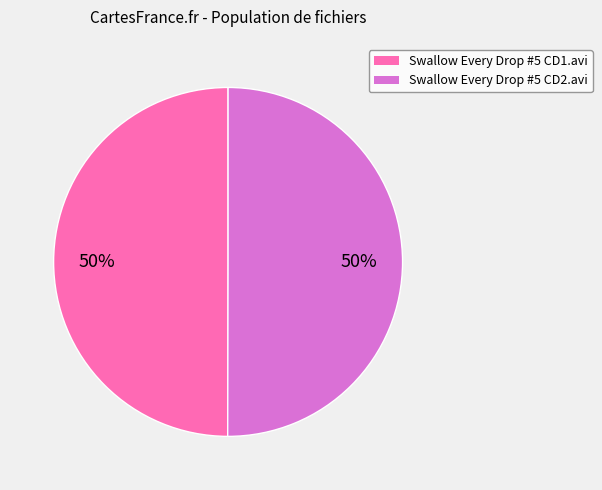

Do Swallow Every Drop #5 CD2.avi and Swallow Every Drop #5 CD1.avi together represent more than half of the pie?

Yes